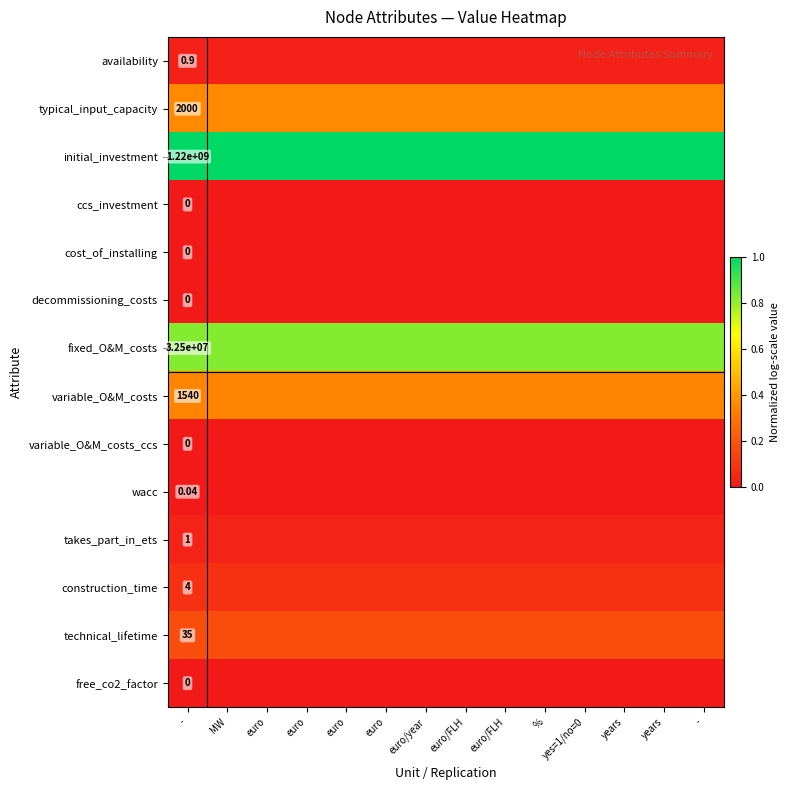

Is the value of decommissioning_costs at euro greater than the value of variable_O&M_costs at yes=1/no=0?

No